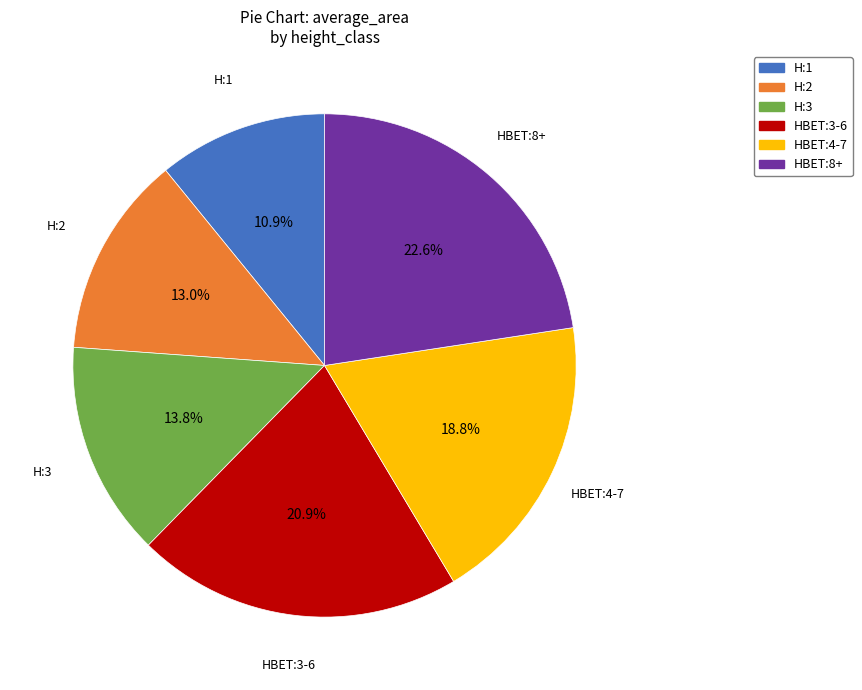

How many slices are in this pie chart?

6